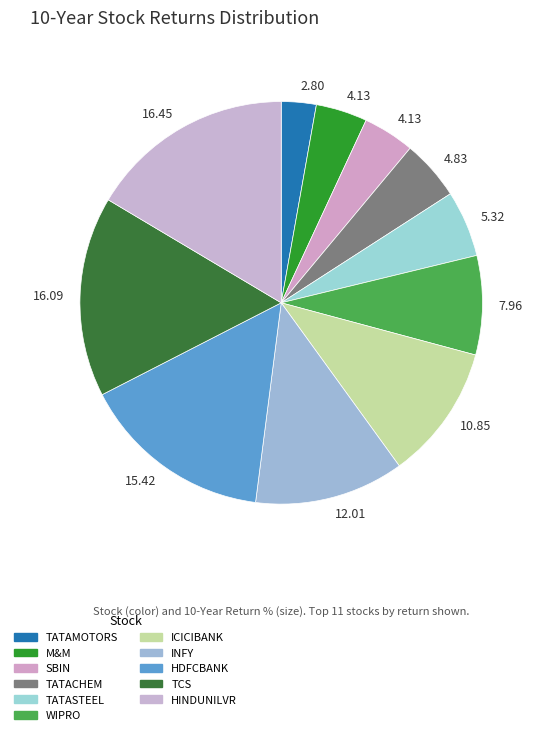

How many segments does this pie chart have?

11